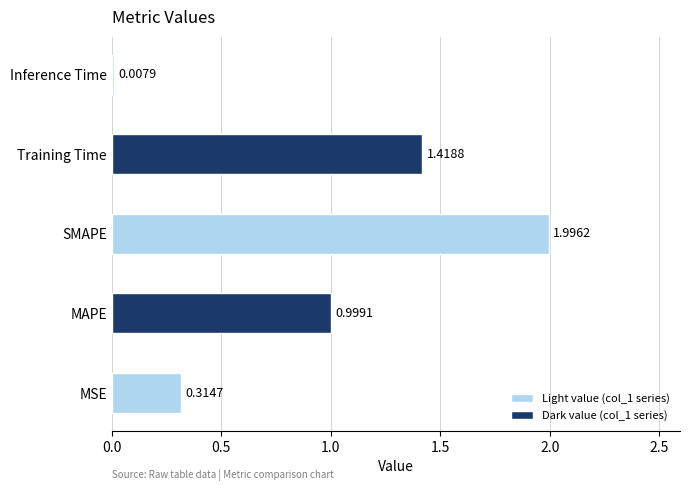

What is the sum of all values?

4.7